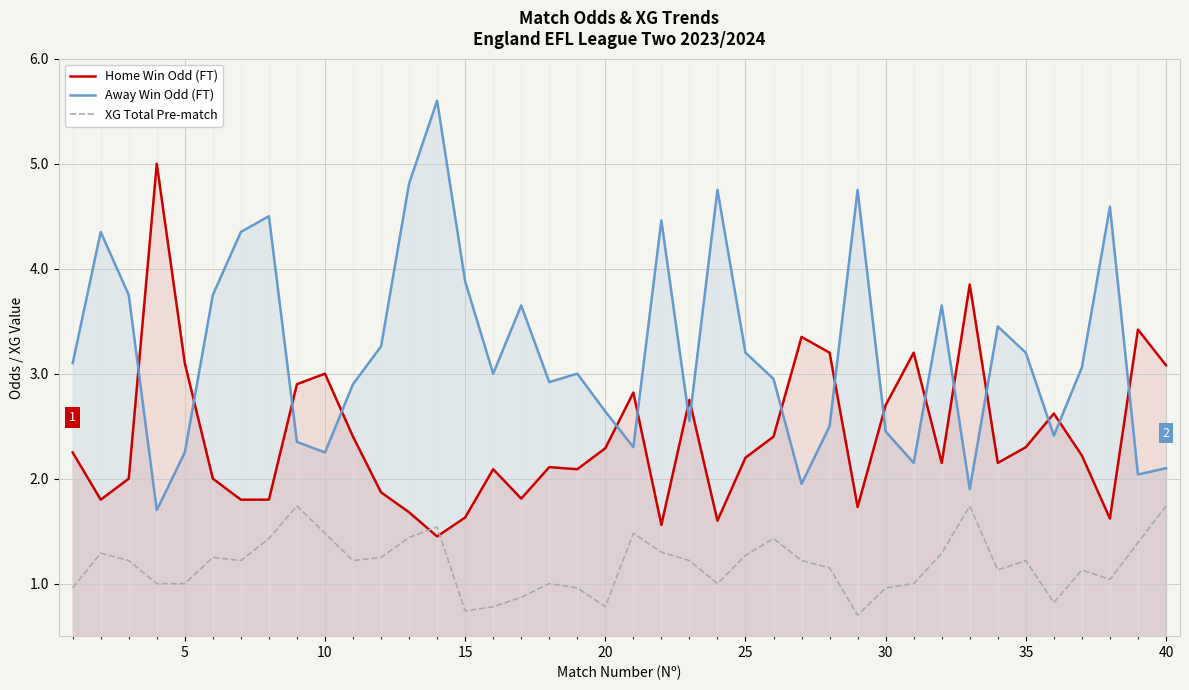

What is the minimum value for Home Win Odd (FT)?

1.4